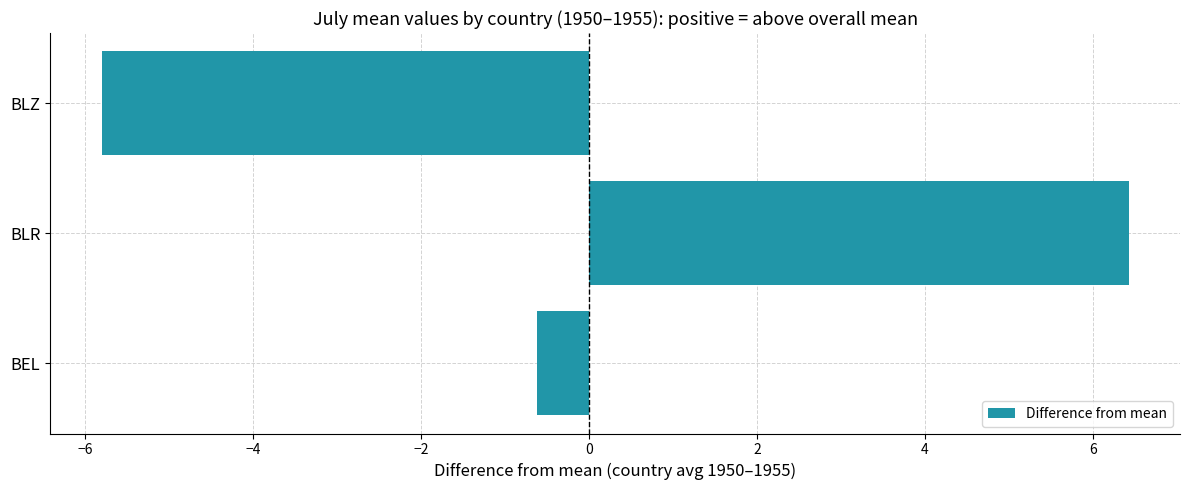

What is the sum of the values at BLZ and BLR?

0.6